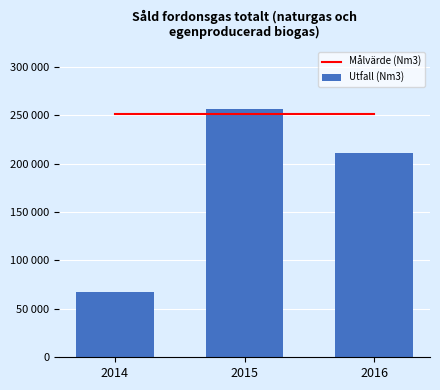

At how many categories does at least one series exceed 160716?

3